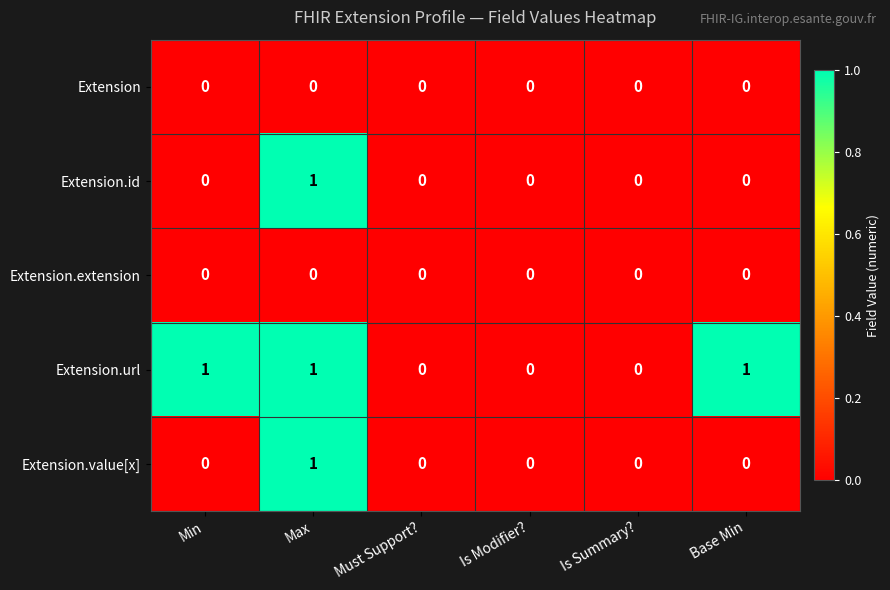

Which series has the largest total across all categories?

Extension.url